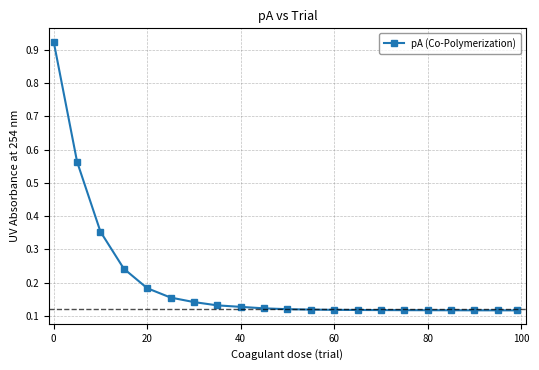

Count the number of categories in the chart.

21